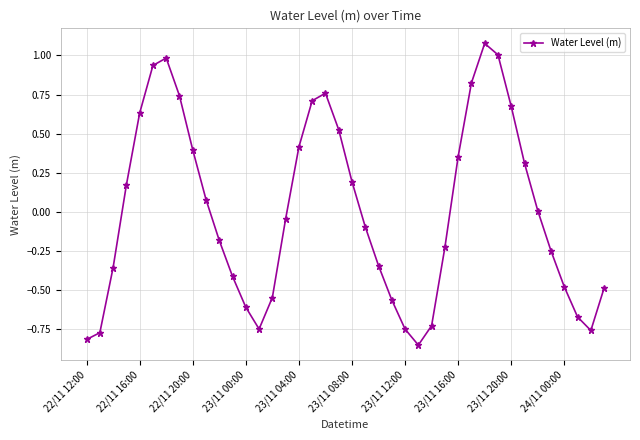

How many points are higher than both their immediate neighbors (excluding endpoints)?

3